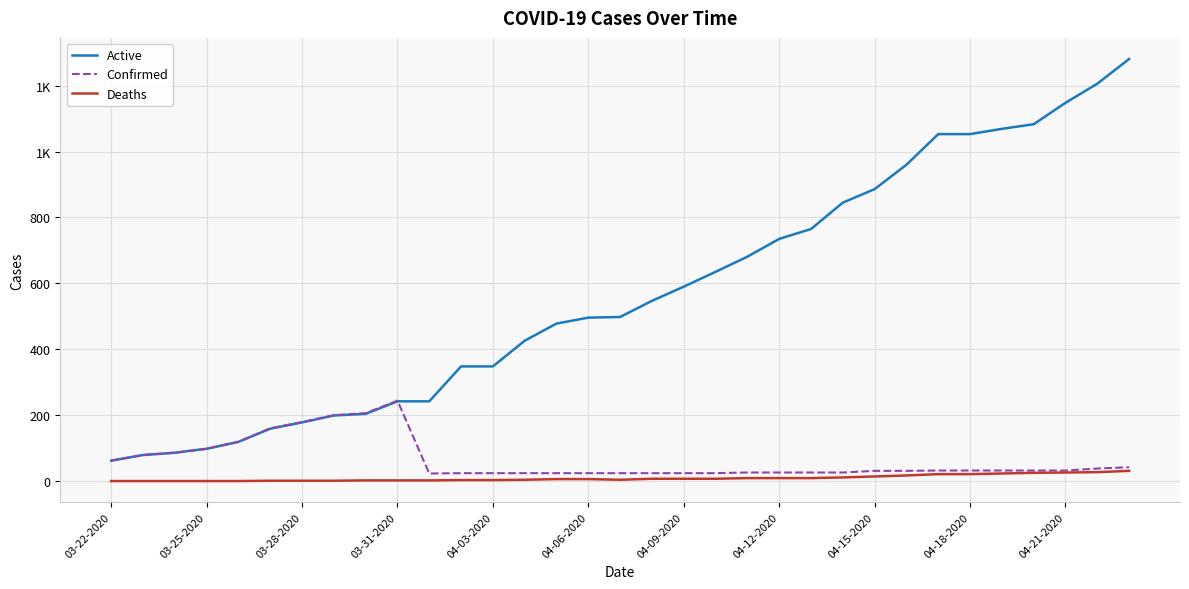

Is this an area chart (filled region under the line)?

No